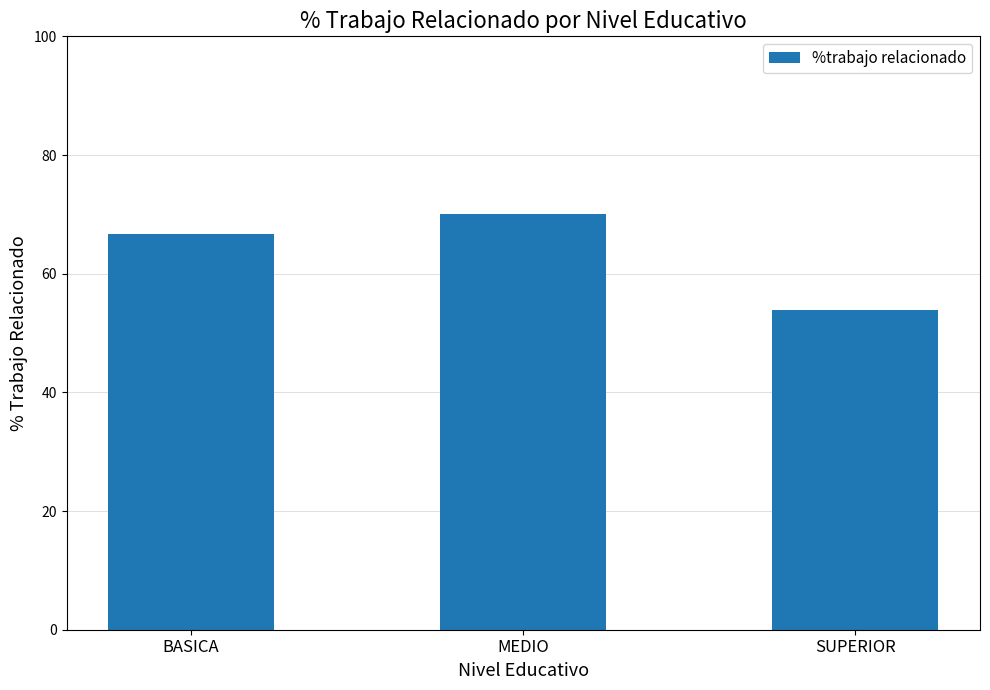

Reading left to right, transcribe all the data shown in this chart.

BASICA=66.7	MEDIO=70.0	SUPERIOR=53.8